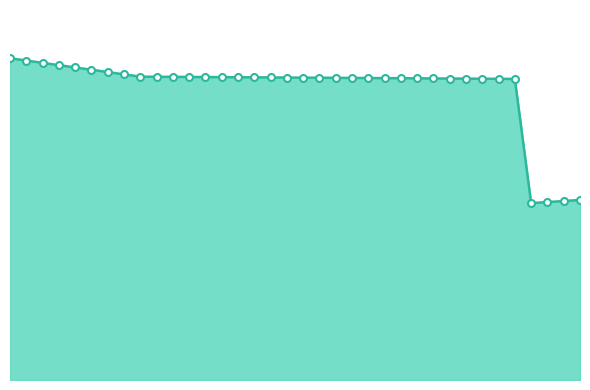

Does the chart display data point markers on the line(s)?

No